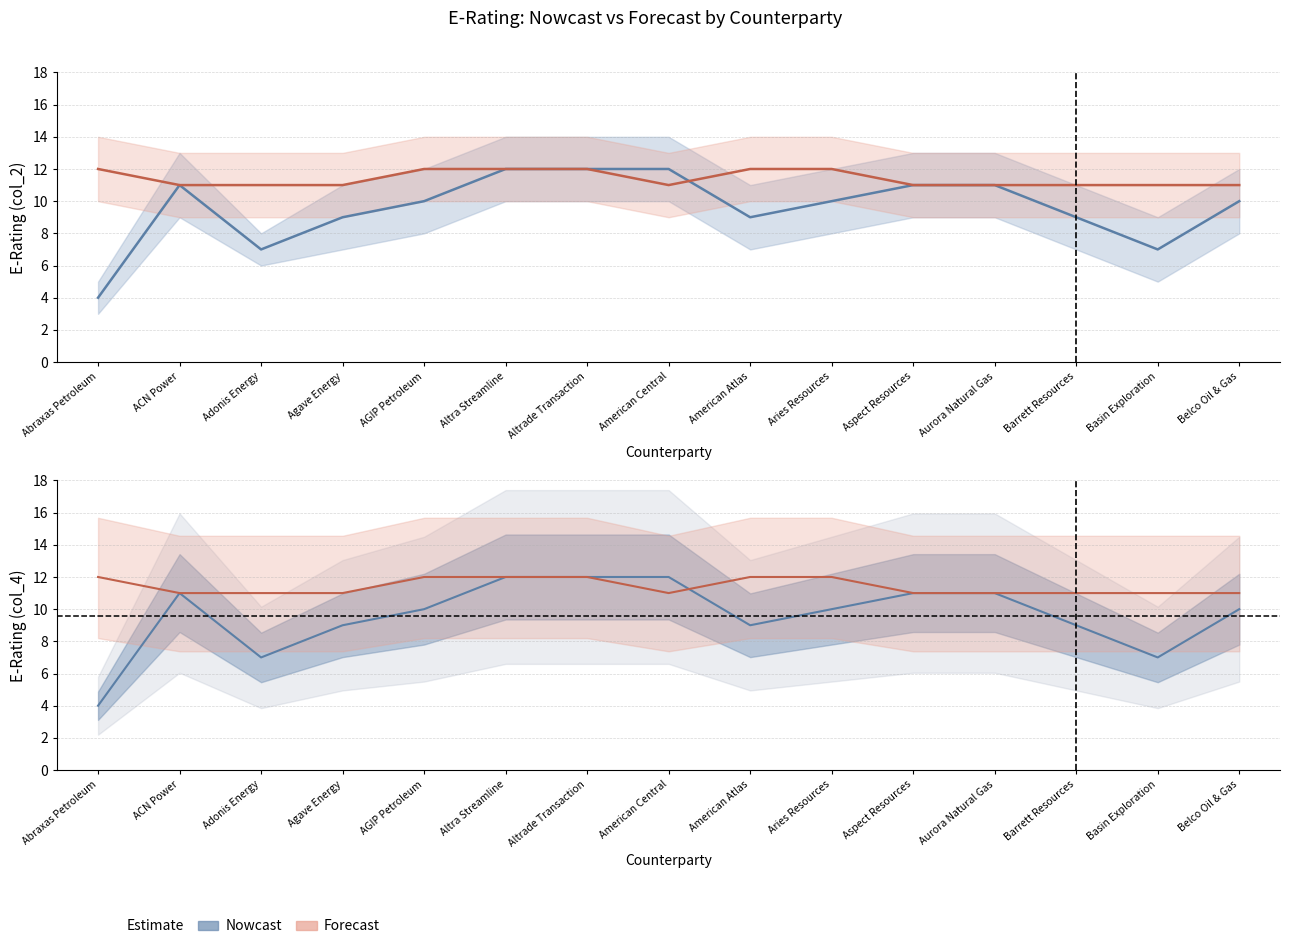

Reading left to right, what are all the values shown in this chart?

Nowcast: 4	11	7	9	10	12	12	12	9	10	11	11	9	7	10
Forecast: 12	11	11	11	12	12	12	11	12	12	11	11	11	11	11